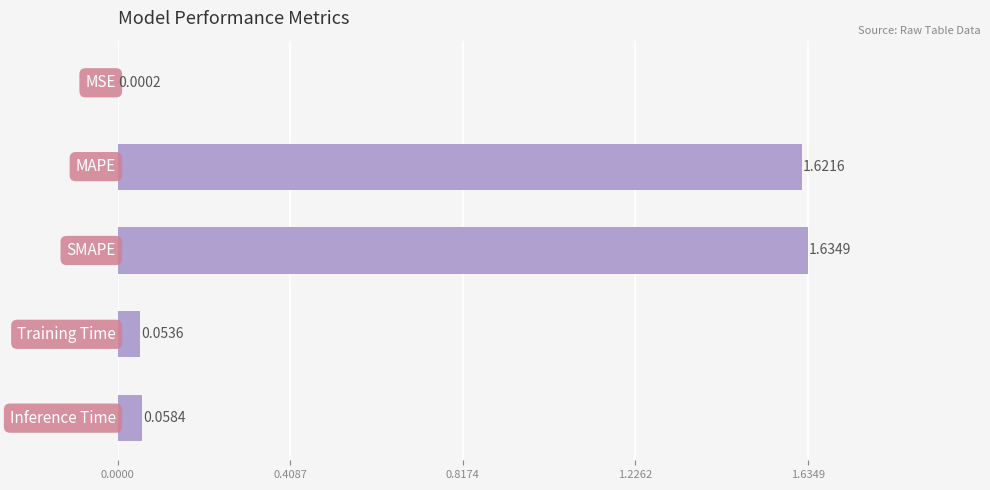

What is the sum of all values?

3.4